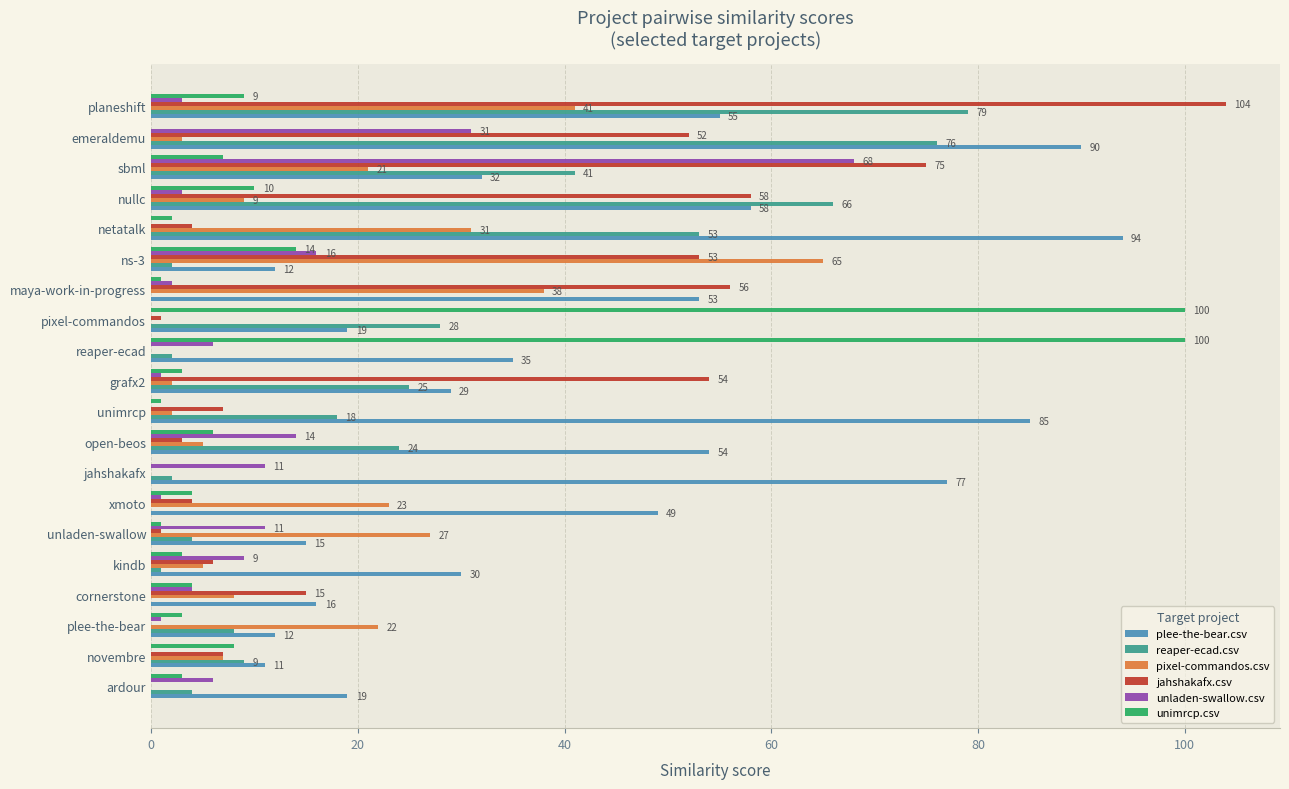

Is it true that pixel-commandos.csv equals 31 at netatalk?

True